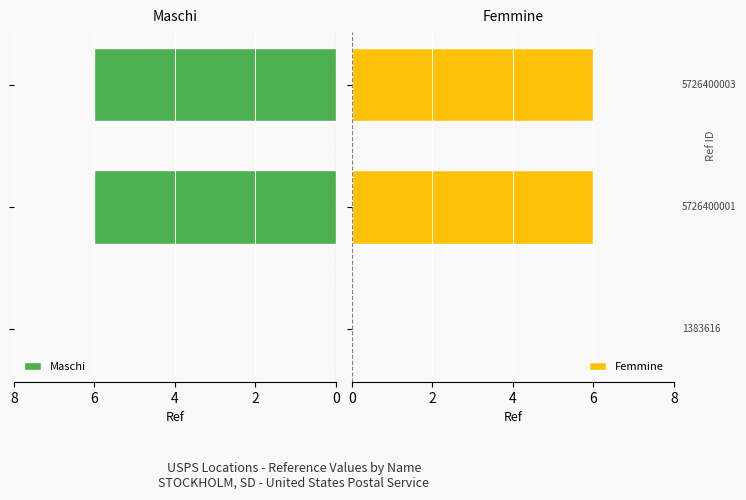

Does the chart contain stacked bars?

No